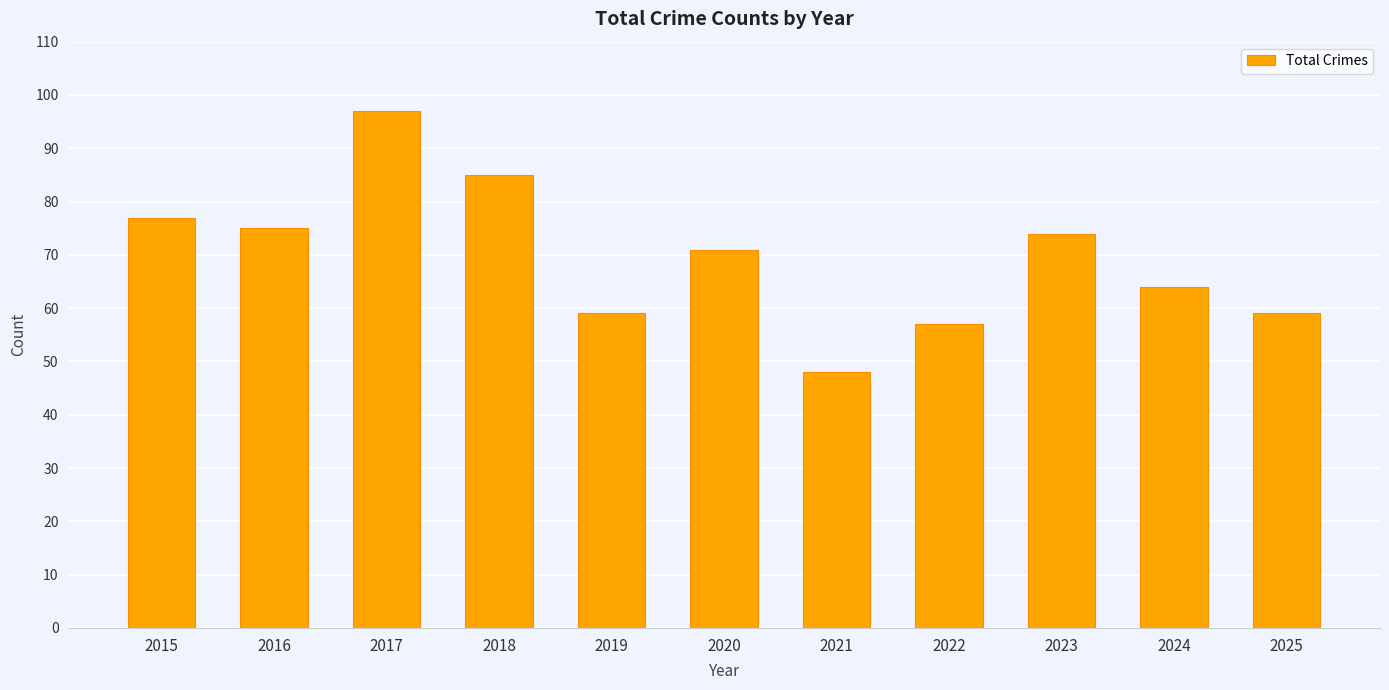

What is the sum of all values?

766